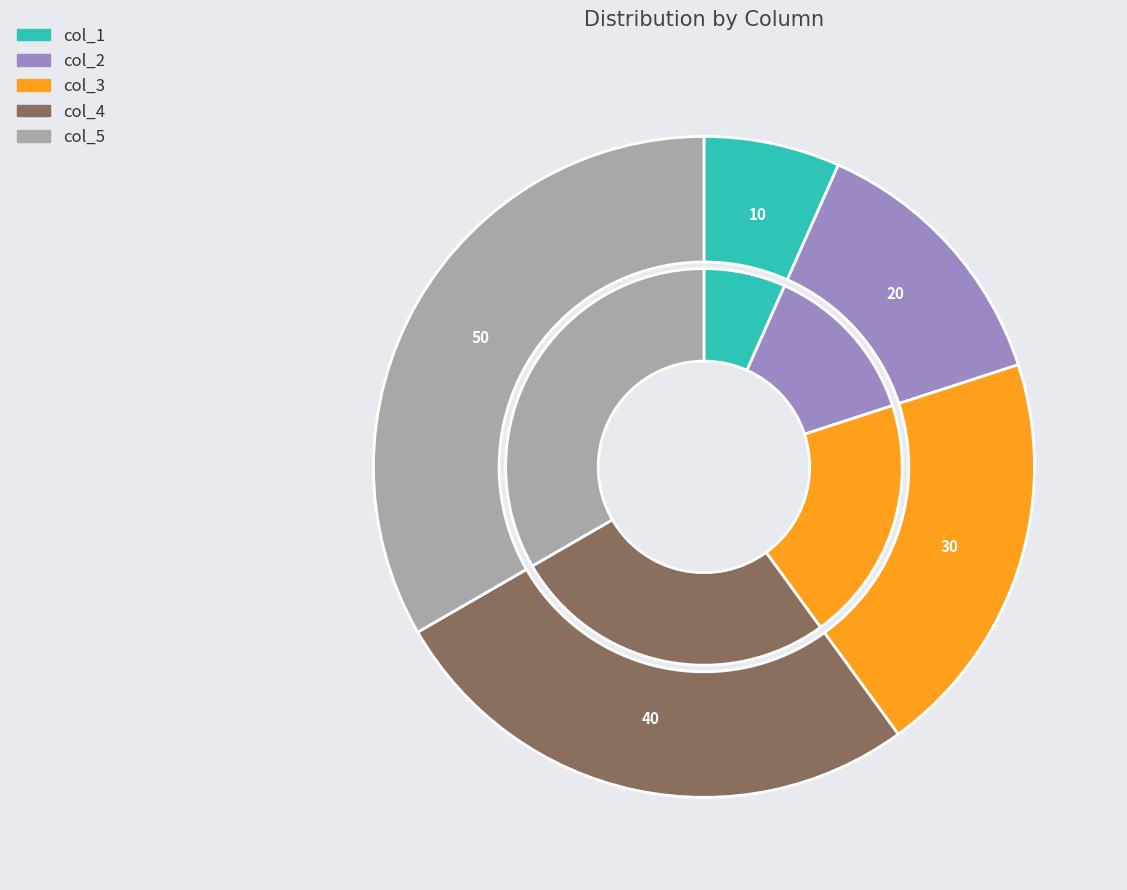

Is it true that col_4 is 38% of the pie?

False